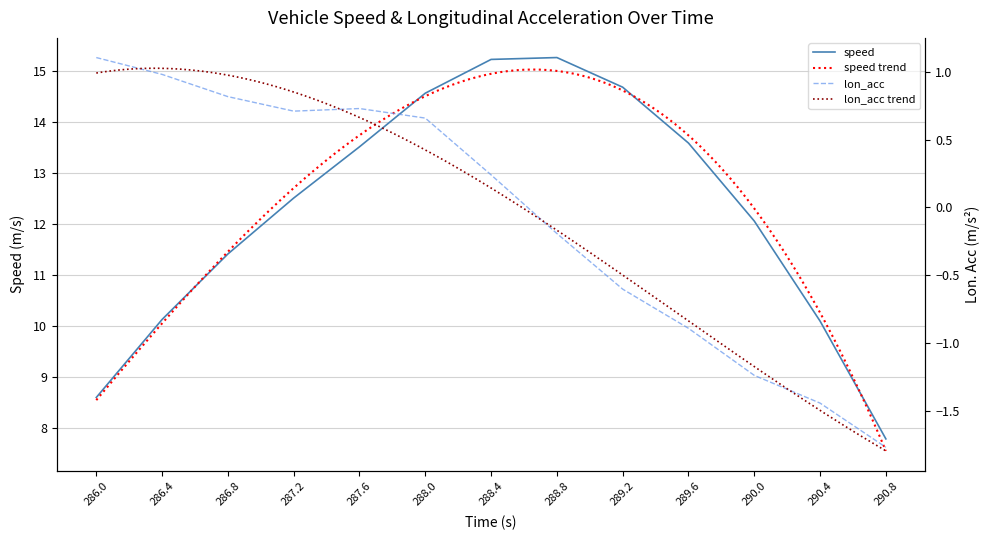

Is it true that speed equals 15.4 at 286.0?

False